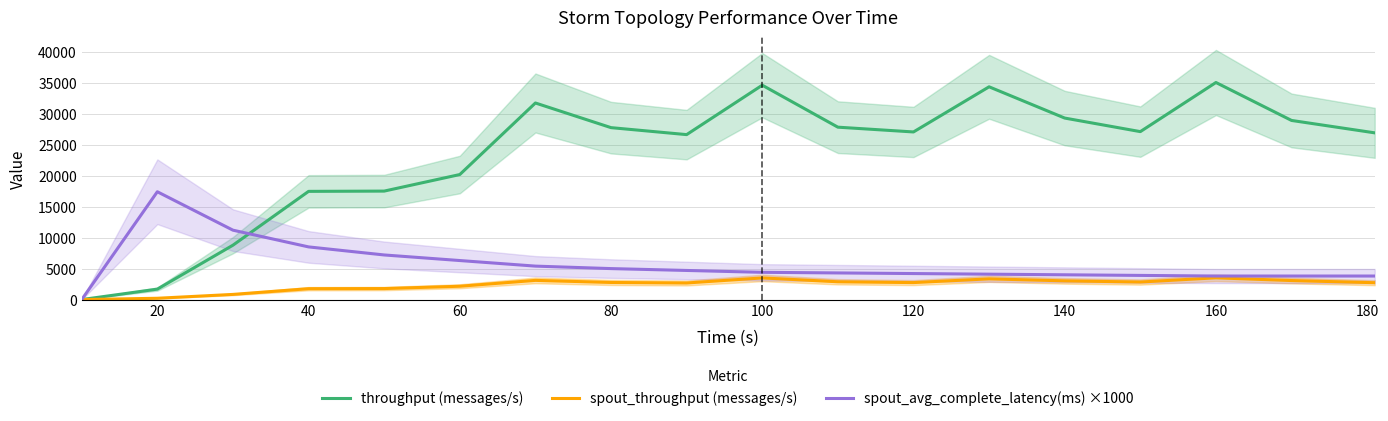

How many interior local valleys does the throughput (messages/s) series have?

3